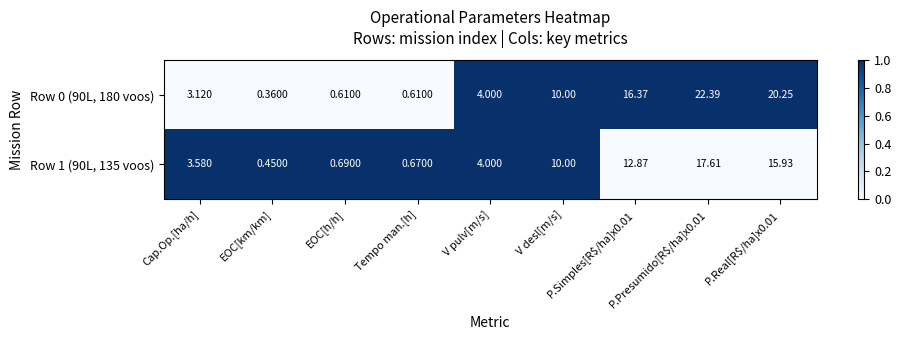

How many distinct data groups are displayed?

2